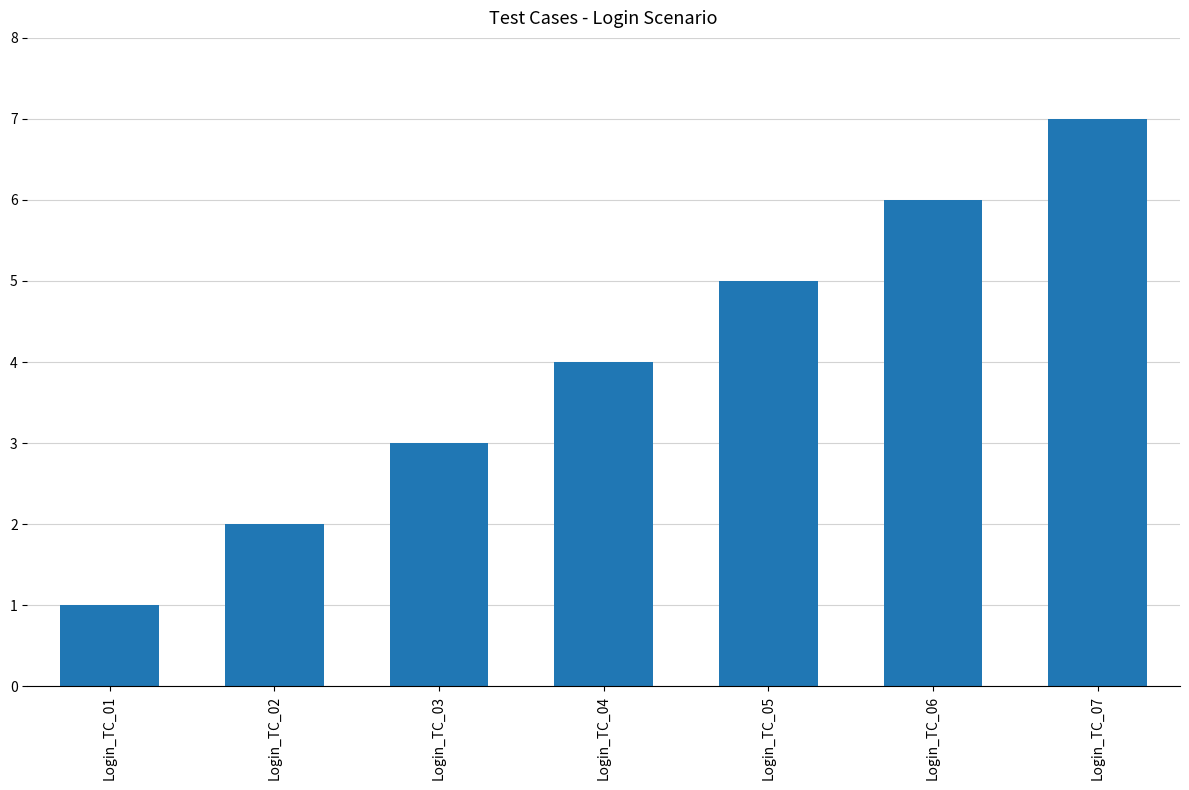

Count the number of data series in this chart.

1